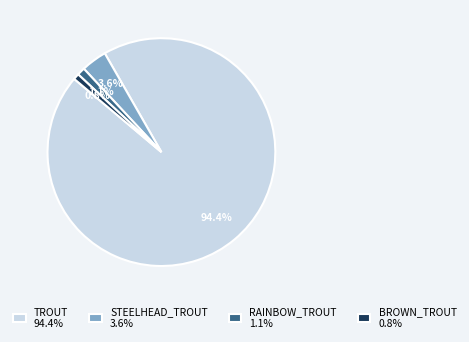

Does any single category account for the majority?

Yes